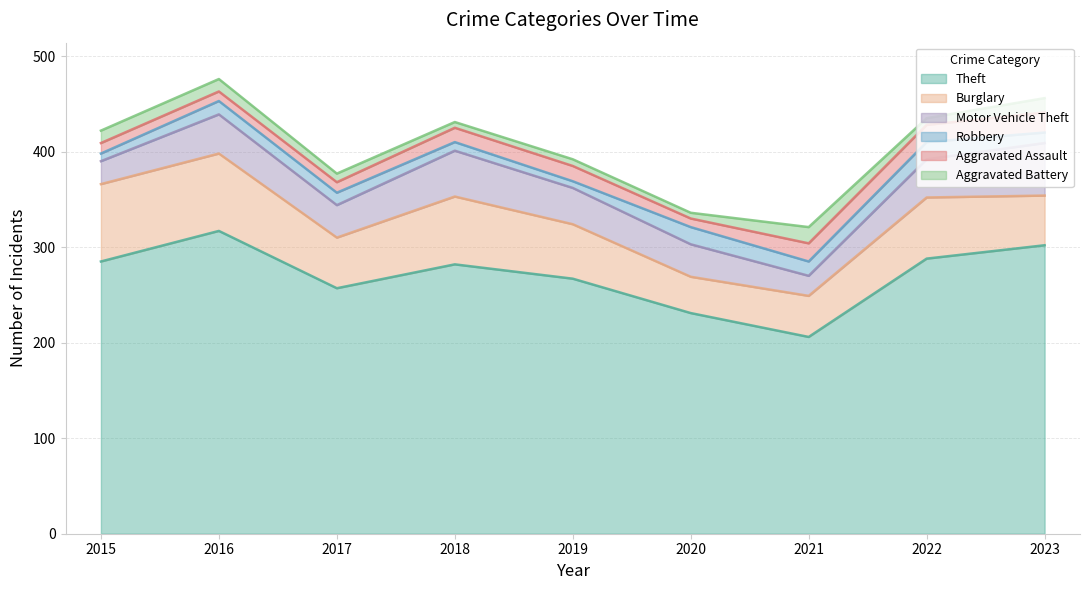

At how many categories does at least one series exceed 25?

9